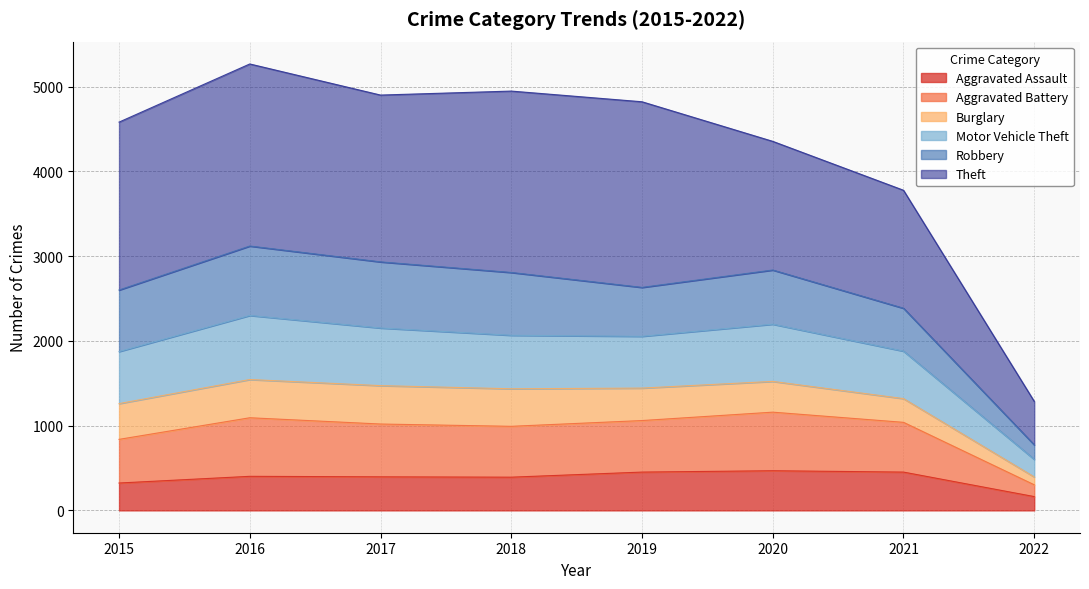

Which category has the lowest value in the Aggravated Assault series?

2022